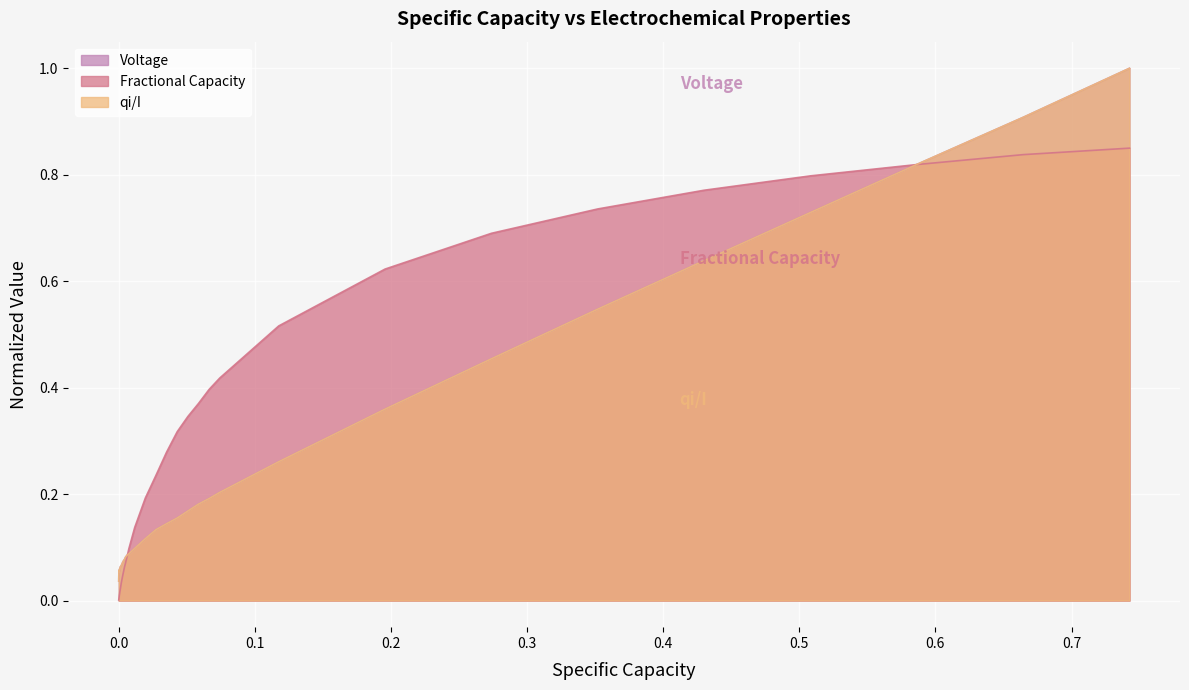

How many data points does each series have?

37